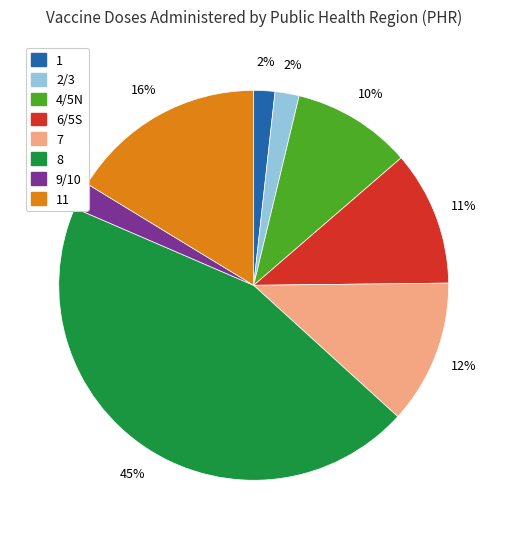

Is there any slice that represents more than half of the pie?

No